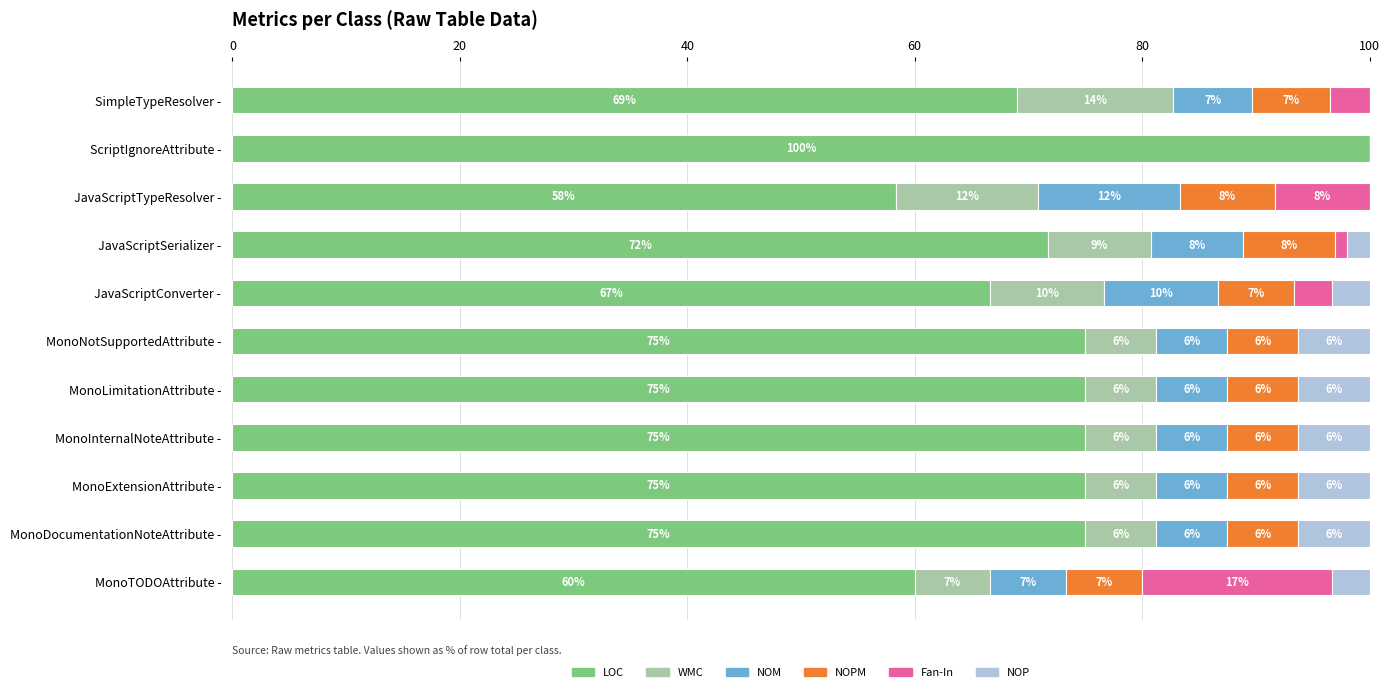

What position from the left is ScriptIgnoreAttribute -?

10